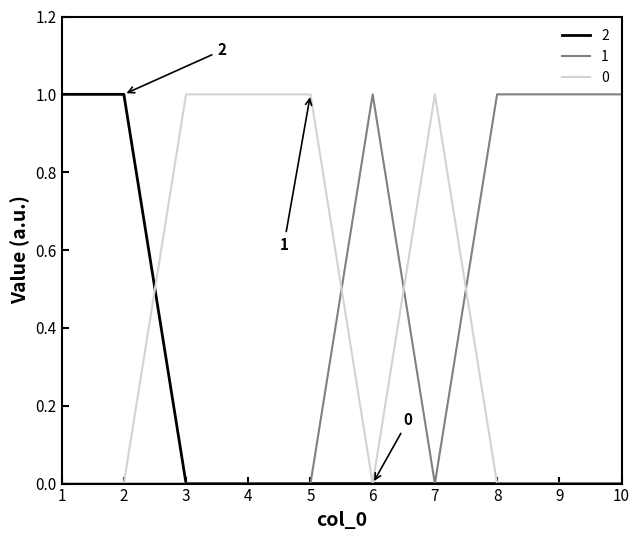

What is the sum of all 2 values?

2